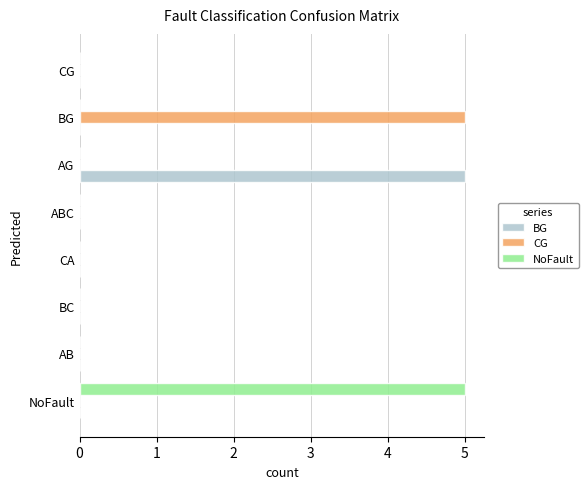

Which category has the highest value in the BG series?

AG